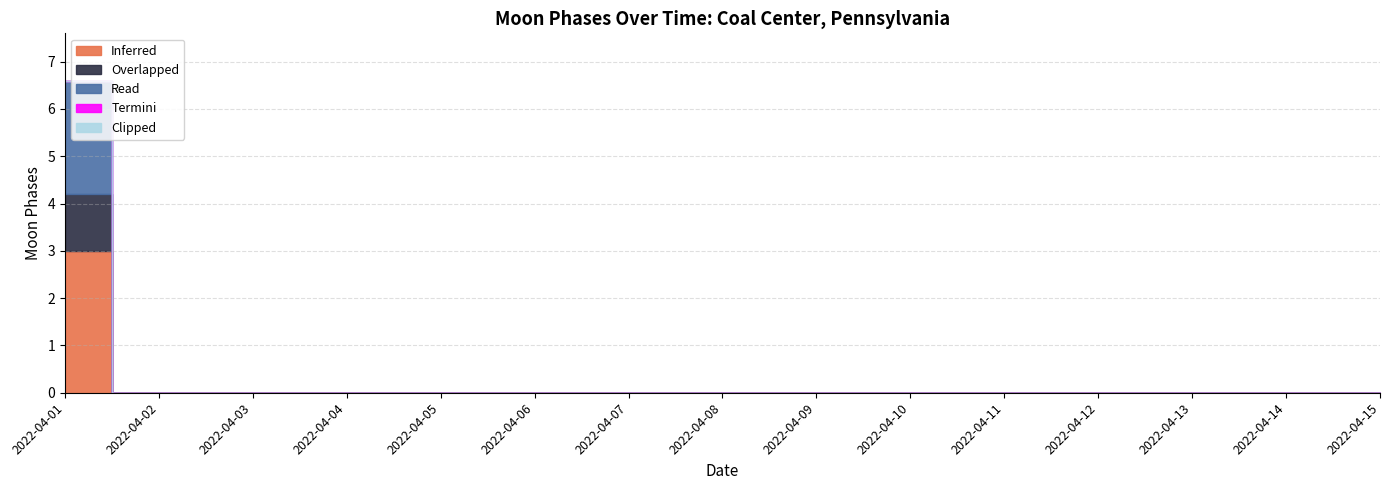

List the labels in order of Termini value, smallest first.

2022-04-01, 2022-04-02, 2022-04-03, 2022-04-04, 2022-04-05, 2022-04-06, 2022-04-07, 2022-04-08, 2022-04-09, 2022-04-10, 2022-04-11, 2022-04-12, 2022-04-13, 2022-04-14, 2022-04-15